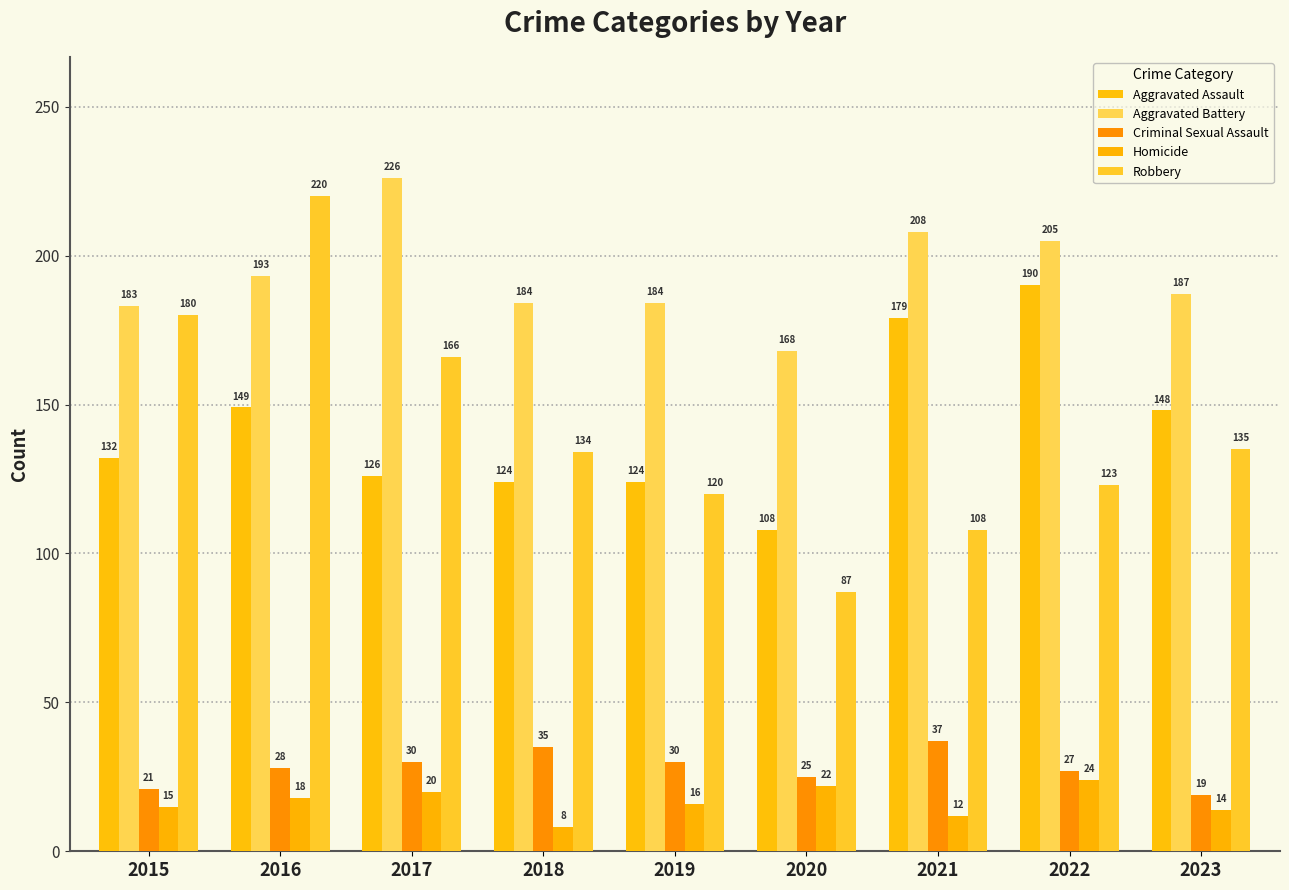

Reading left to right, transcribe all the data shown in this chart.

Aggravated Assault: 2015=132	2016=149	2017=126	2018=124	2019=124	2020=108	2021=179	2022=190	2023=148
Aggravated Battery: 2015=183	2016=193	2017=226	2018=184	2019=184	2020=168	2021=208	2022=205	2023=187
Criminal Sexual Assault: 2015=21	2016=28	2017=30	2018=35	2019=30	2020=25	2021=37	2022=27	2023=19
Homicide: 2015=15	2016=18	2017=20	2018=8	2019=16	2020=22	2021=12	2022=24	2023=14
Robbery: 2015=180	2016=220	2017=166	2018=134	2019=120	2020=87	2021=108	2022=123	2023=135